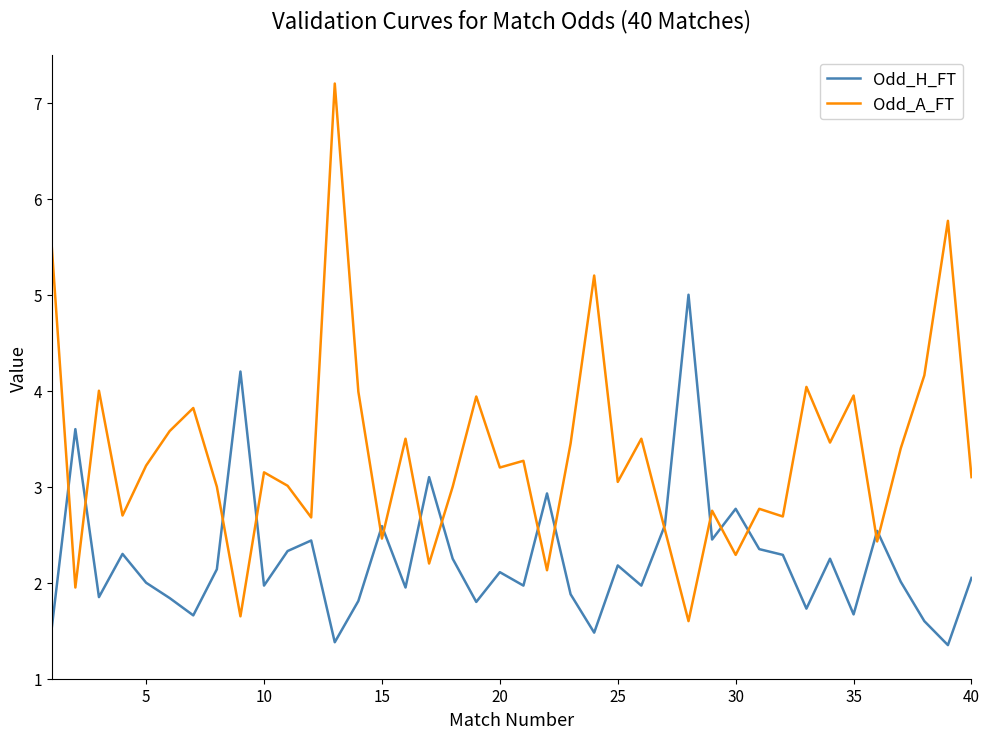

What is the maximum value shown in the chart?

7.2